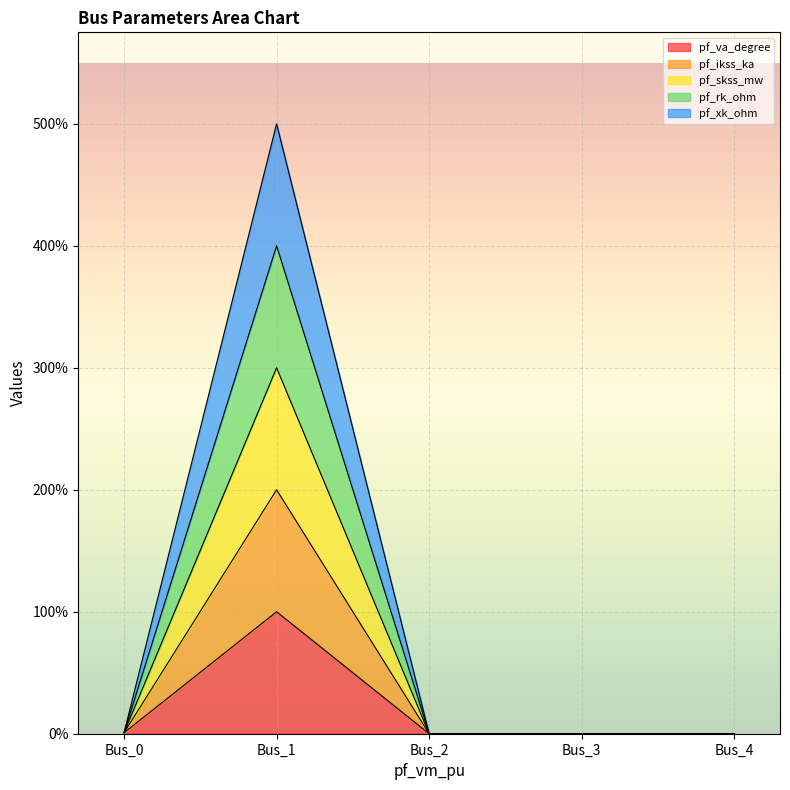

How many values in the pf_va_degree series exceed 0?

2